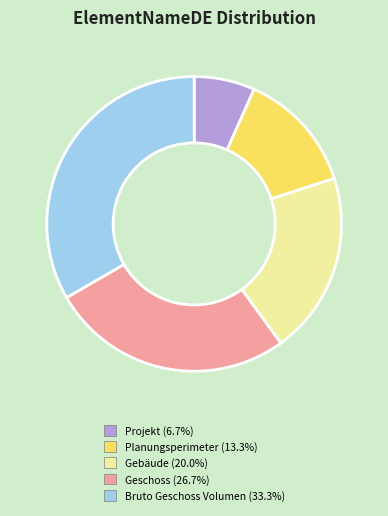

How many segments does this pie chart have?

5